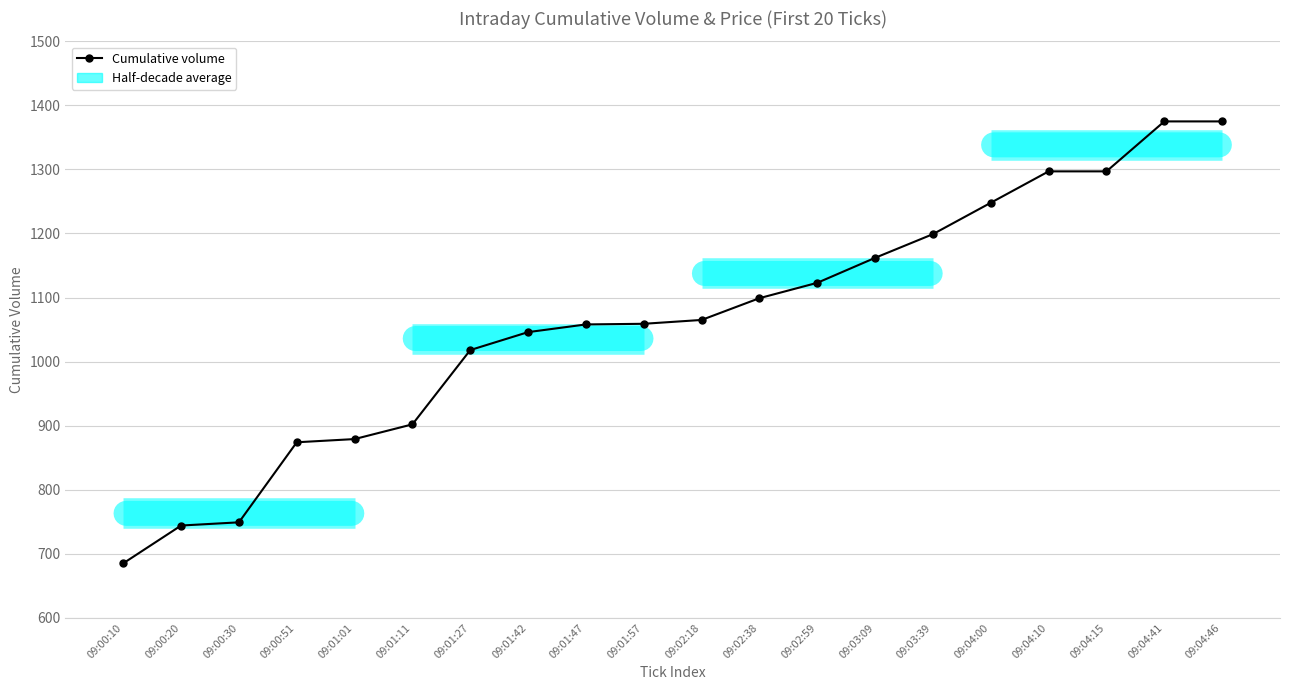

Does the chart display data point markers on the line(s)?

Yes